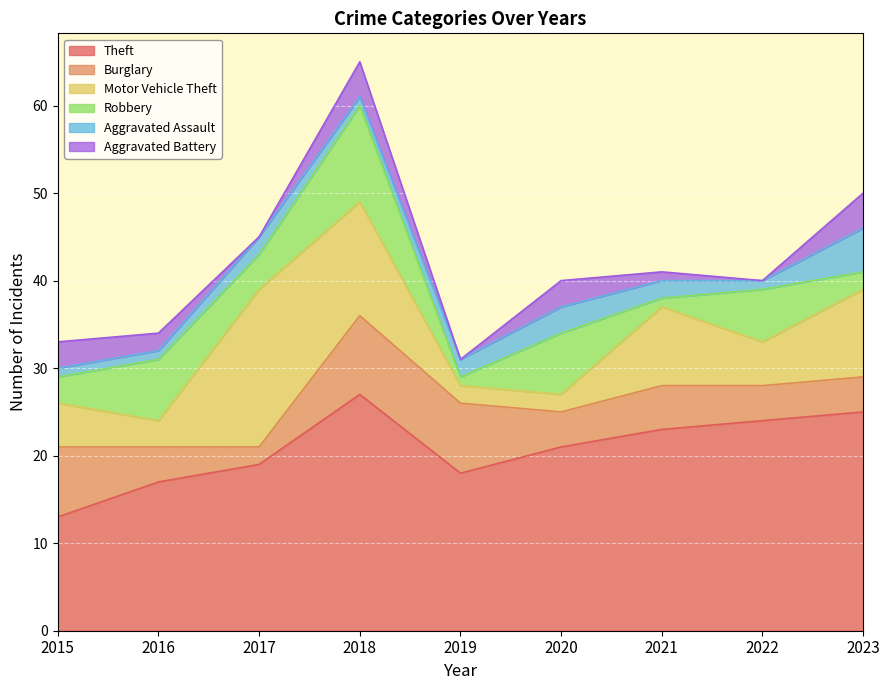

How many lines are shown in the chart?

6